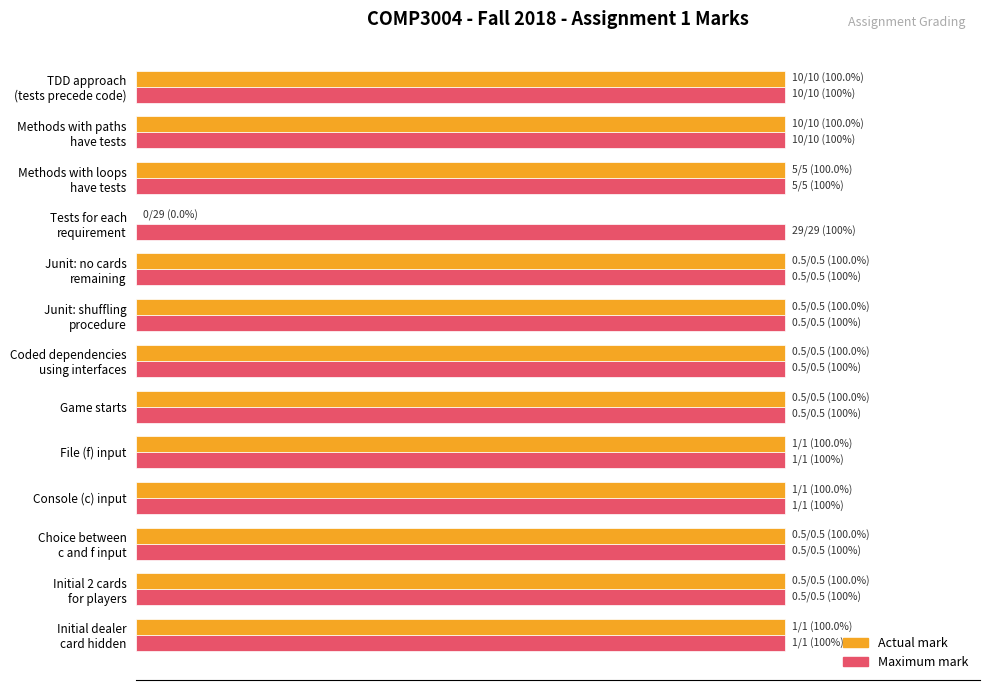

What are all the series names shown in the legend?

Actual mark, Maximum mark